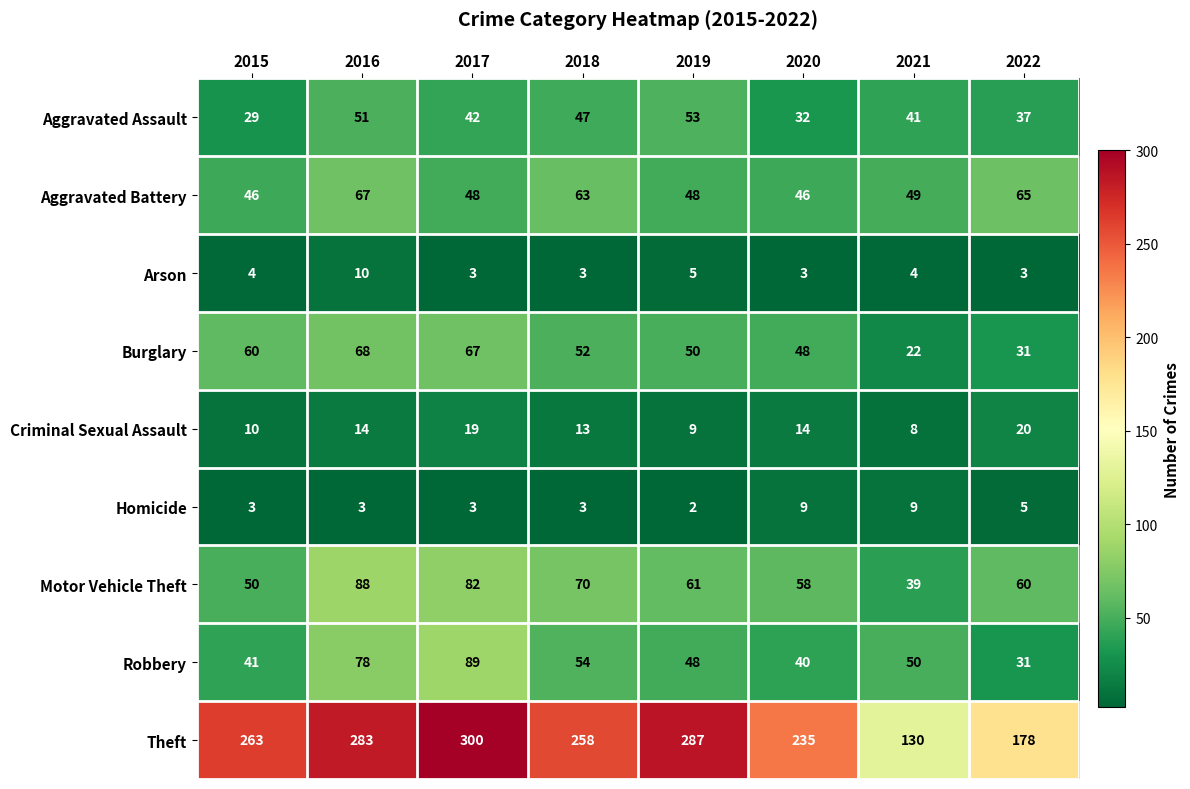

The value of Aggravated Assault at 2018 is 47. True or false?

True